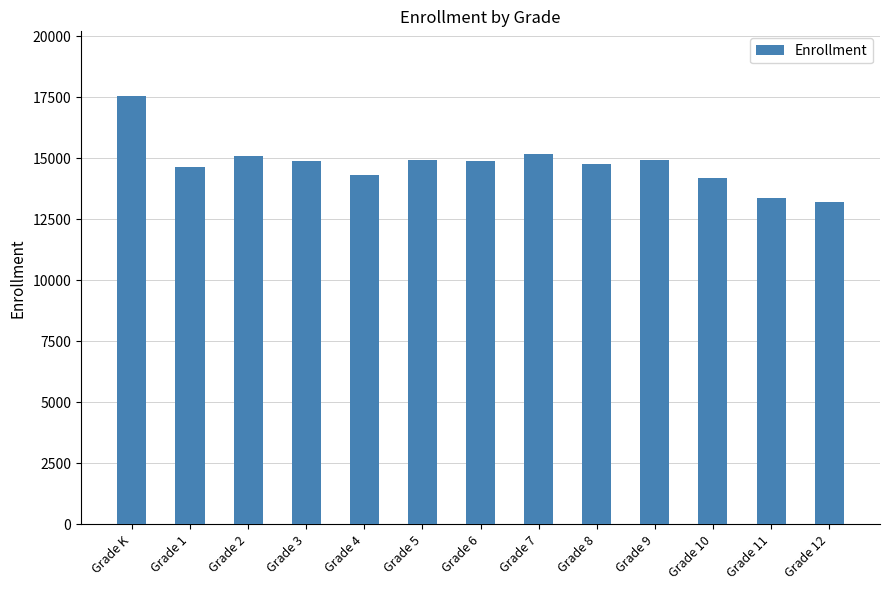

What is the change in value from Grade 6 to Grade 8?

-107